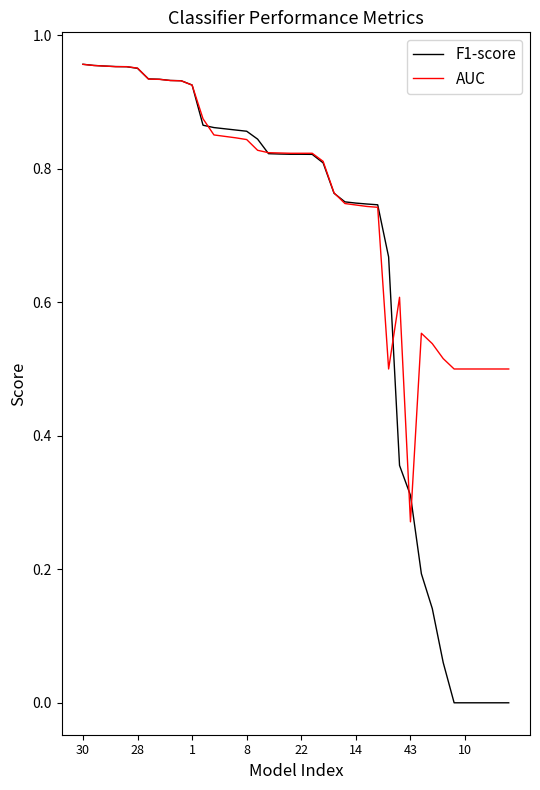

Rank the series by their average value, from highest to lowest.

AUC, F1-score